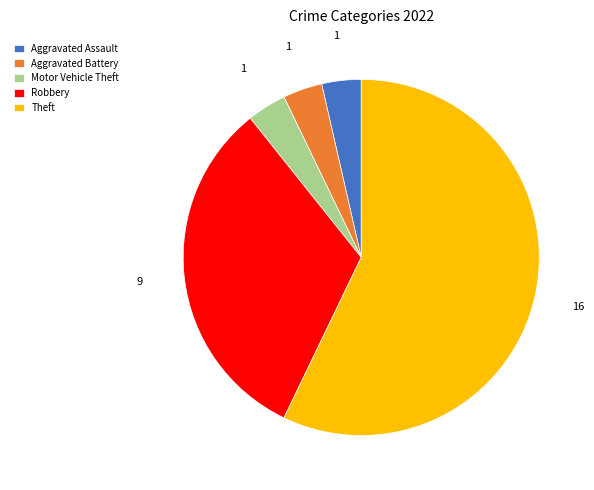

True or false: Theft accounts for 47% of the total.

False